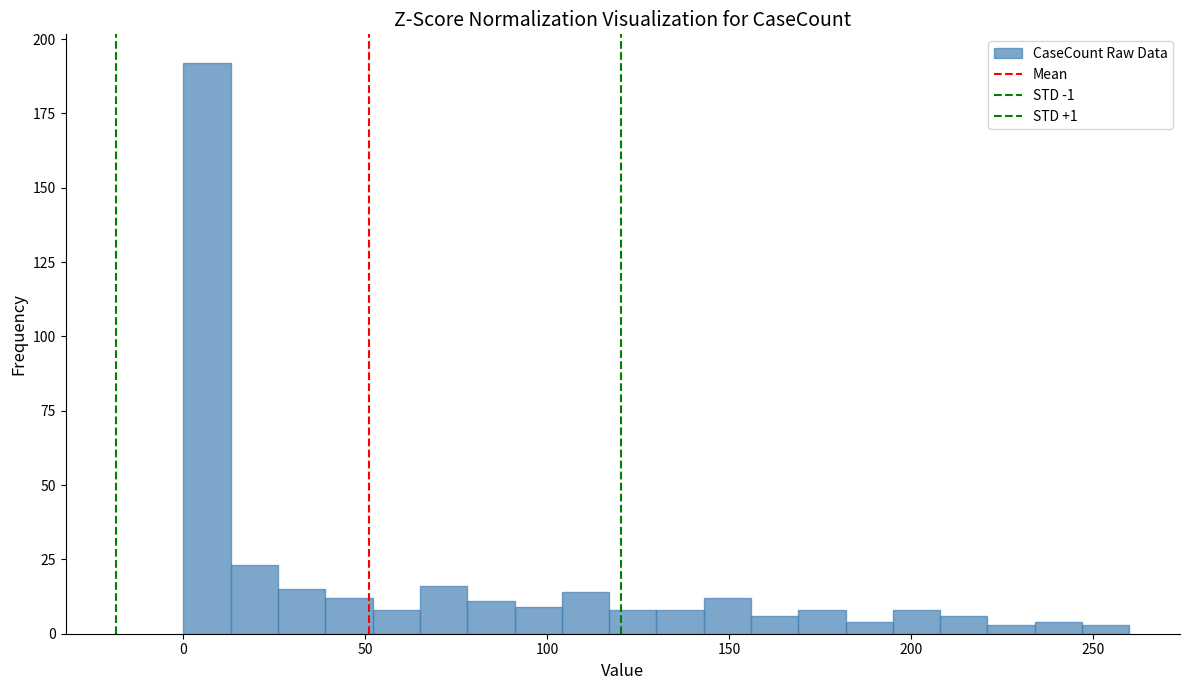

Read against the x-axis, roughly where is the centre of the tallest bar?

5